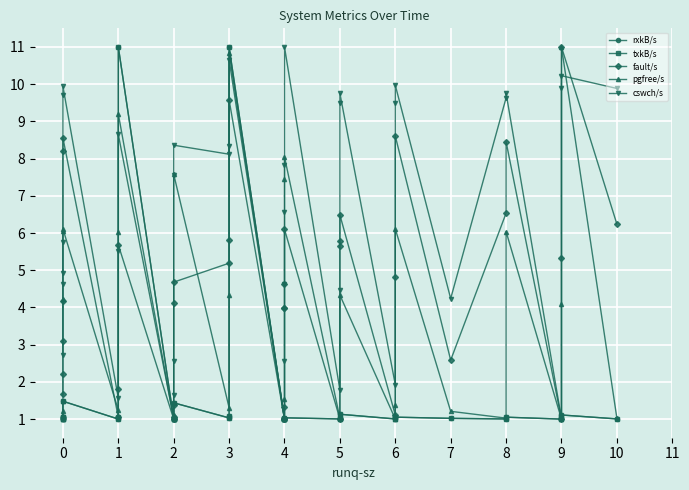

Where is the first local minimum for pgfree/s?

1